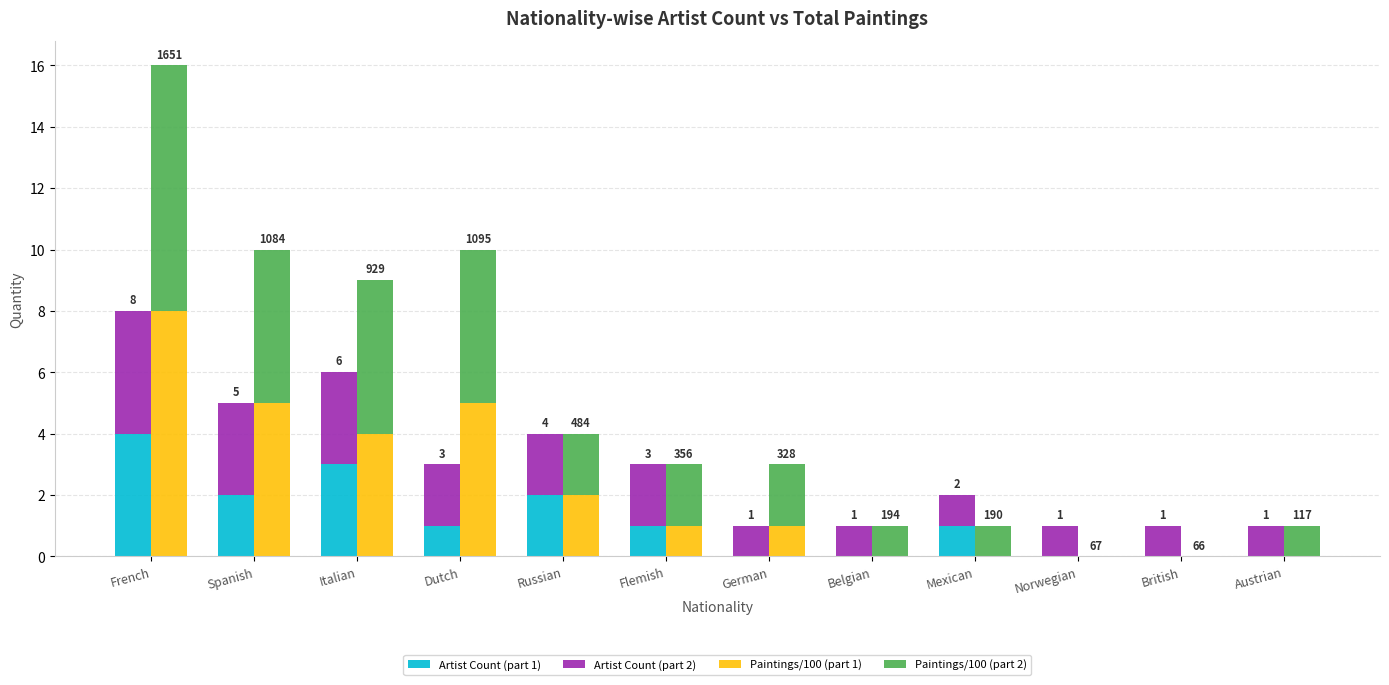

Is the value of Artist Count (part 1) at Austrian greater than the value of Paintings/100 (part 1) at Spanish?

No